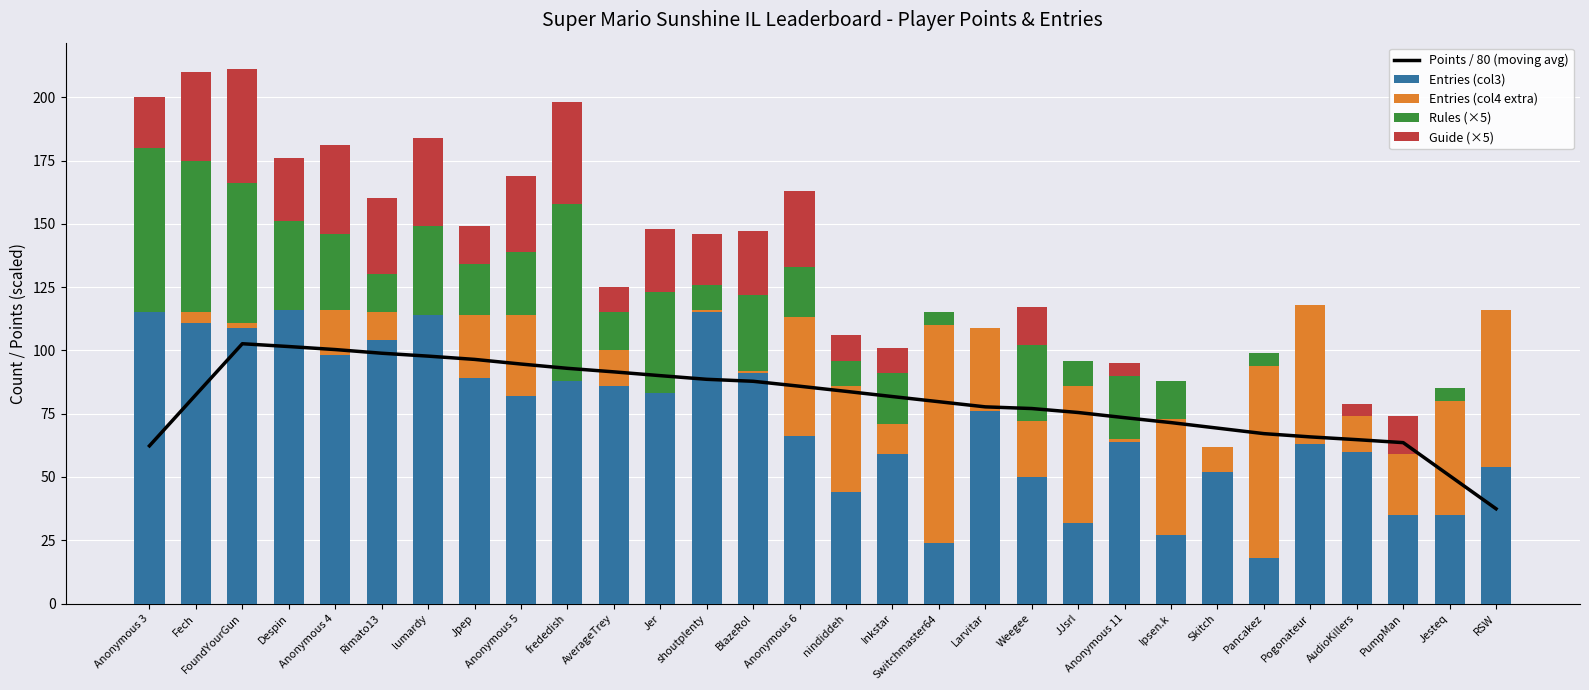

What is the greatest value displayed?

116.0